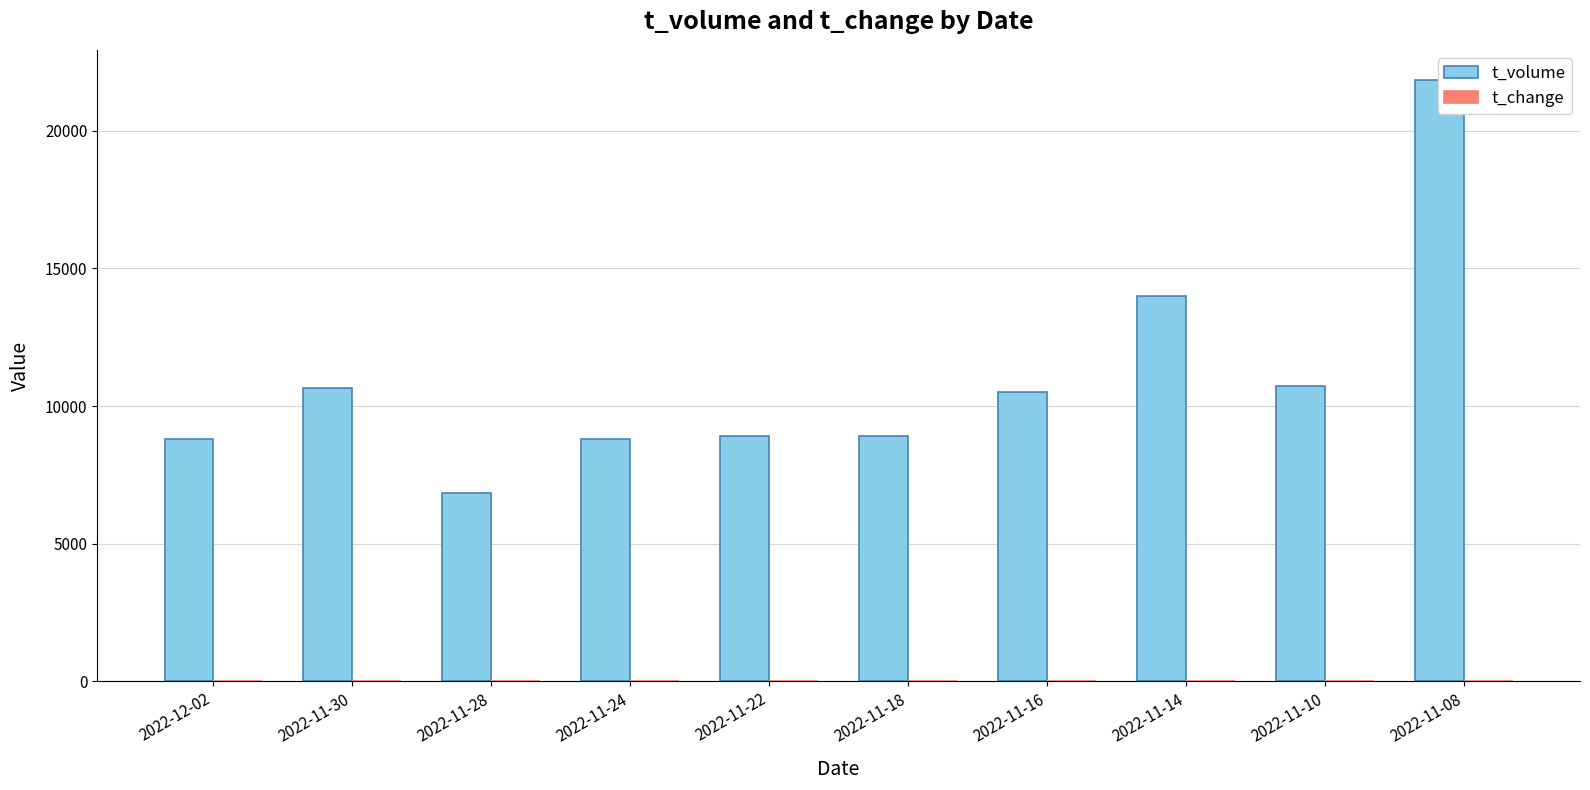

How many distinct data groups are displayed?

2